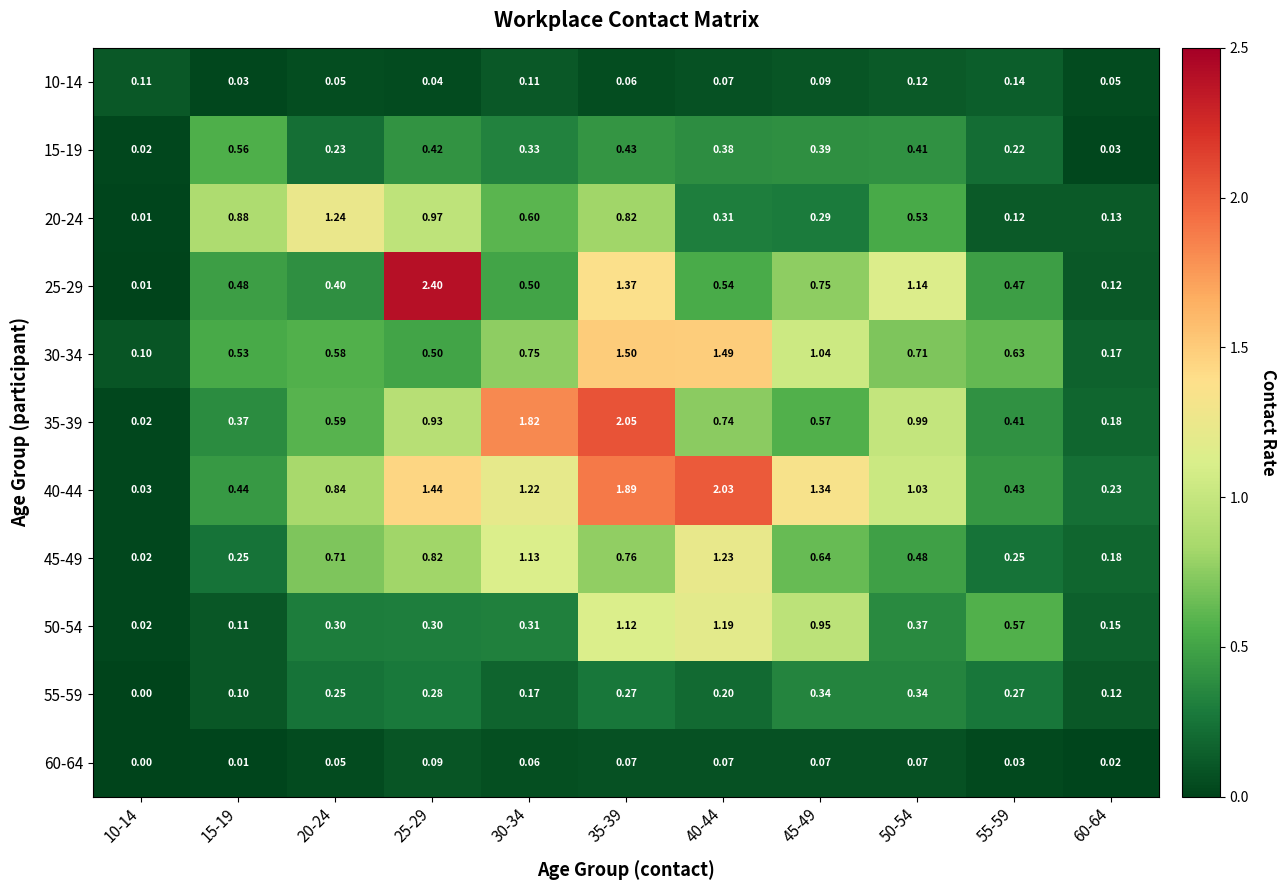

How many values in 60-64 are above zero?

10